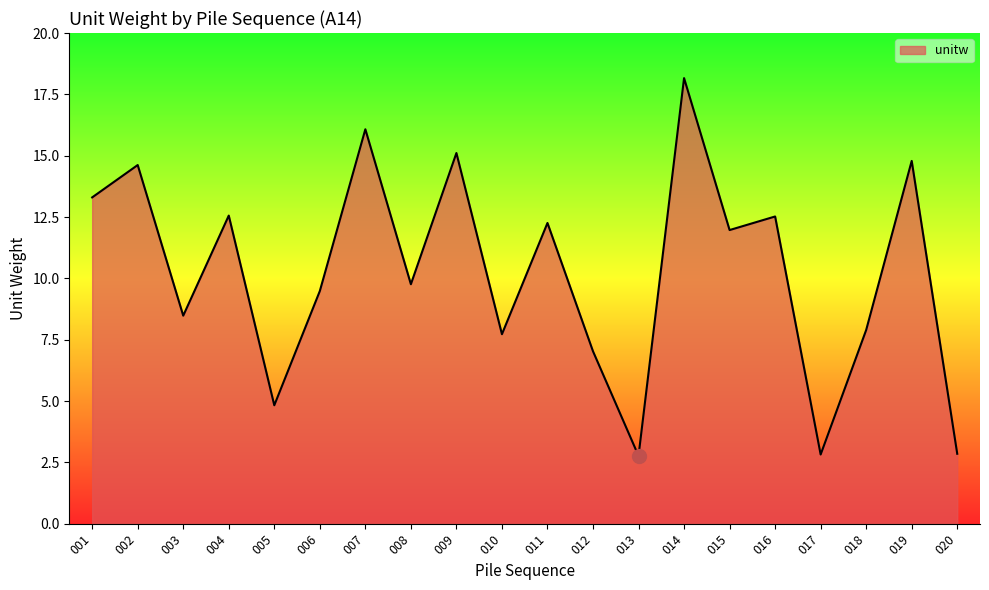

What is the ratio of the value at 010 to the value at 020?

2.7